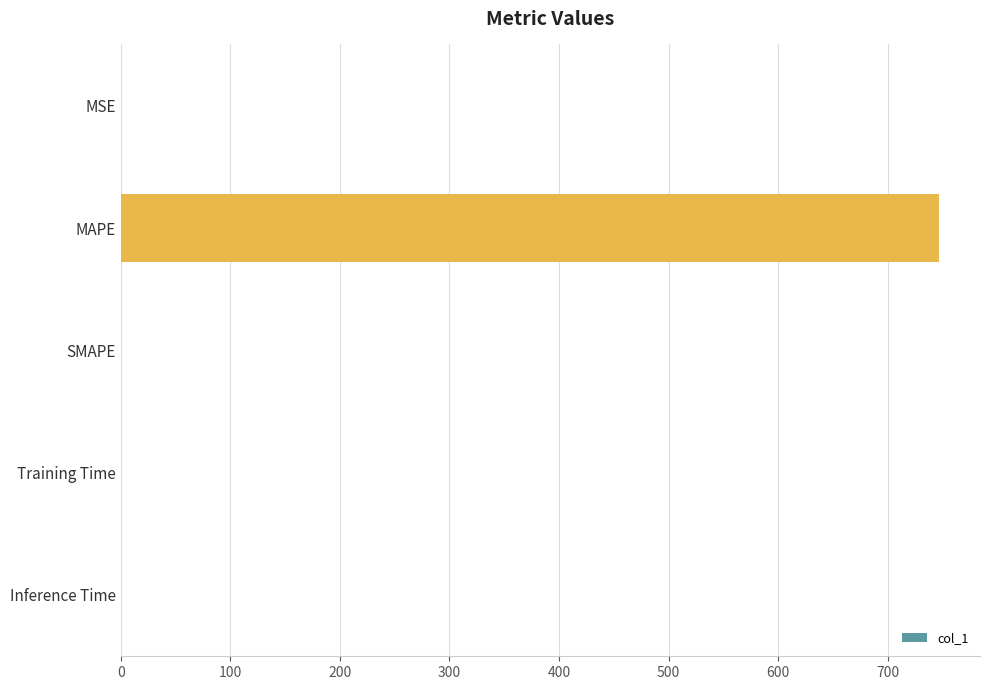

What is the sum of all values?

747.2